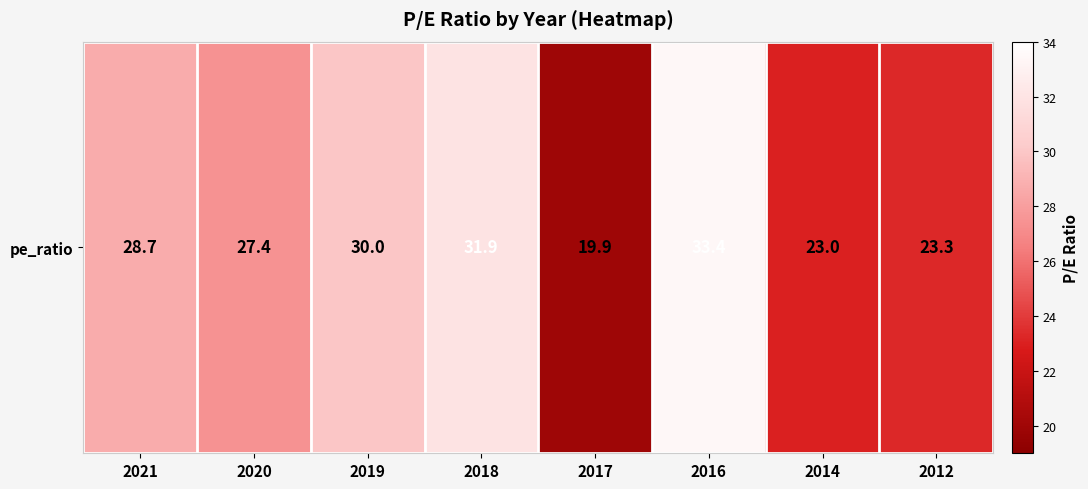

What is the ratio of the value at 2014 to the value at 2020?

0.8